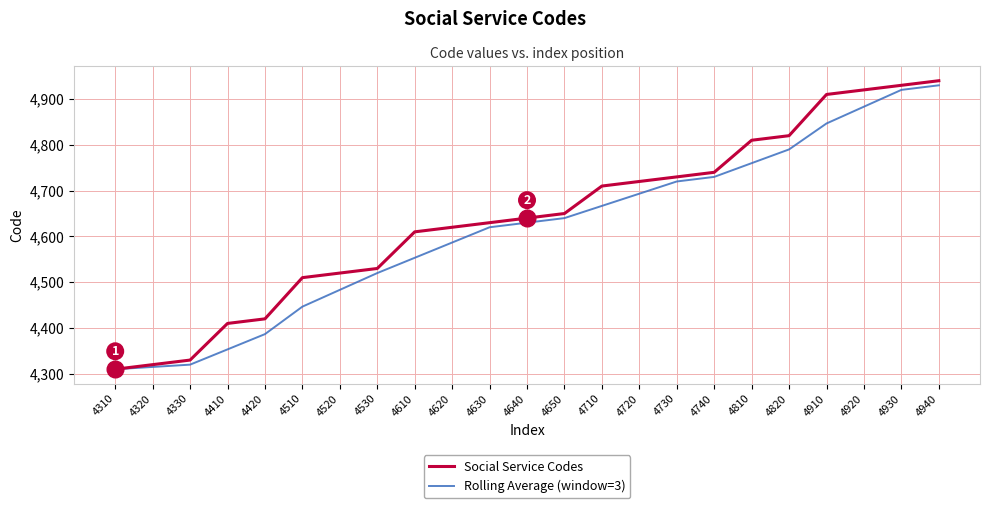

Rank the series at 4610 from lowest to highest value.

Rolling Average (window=3), Social Service Codes